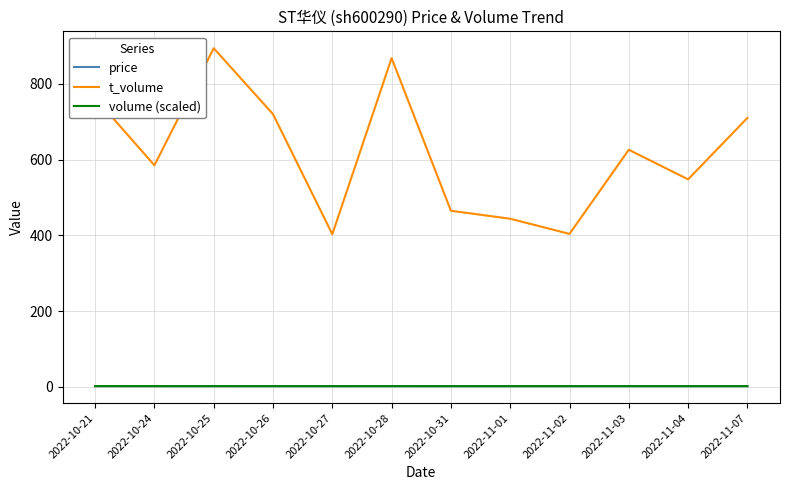

Between 2022-10-25 and 2022-10-27, which series saw the biggest shift?

t_volume